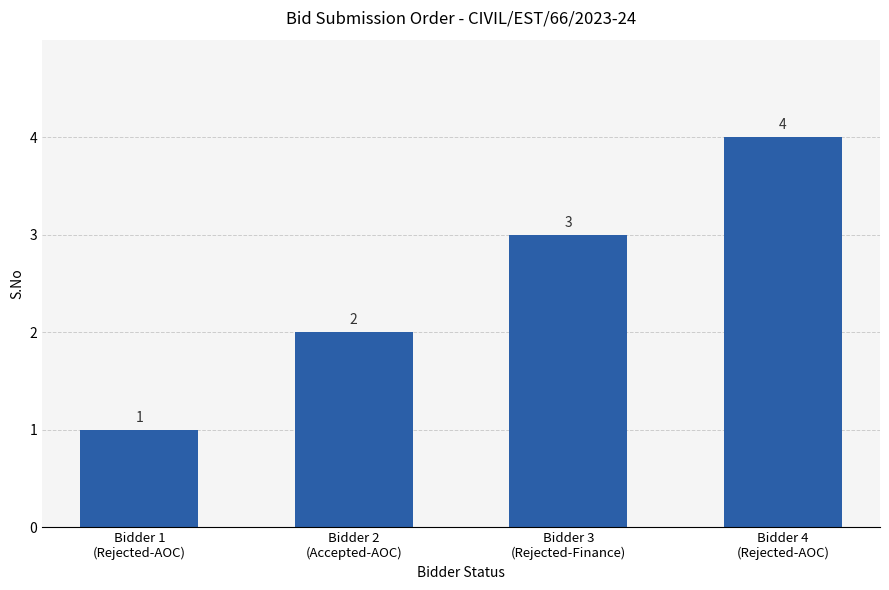

Reading left to right, transcribe all the data shown in this chart.

Bidder 1
(Rejected-AOC)=1	Bidder 2
(Accepted-AOC)=2	Bidder 3
(Rejected-Finance)=3	Bidder 4
(Rejected-AOC)=4